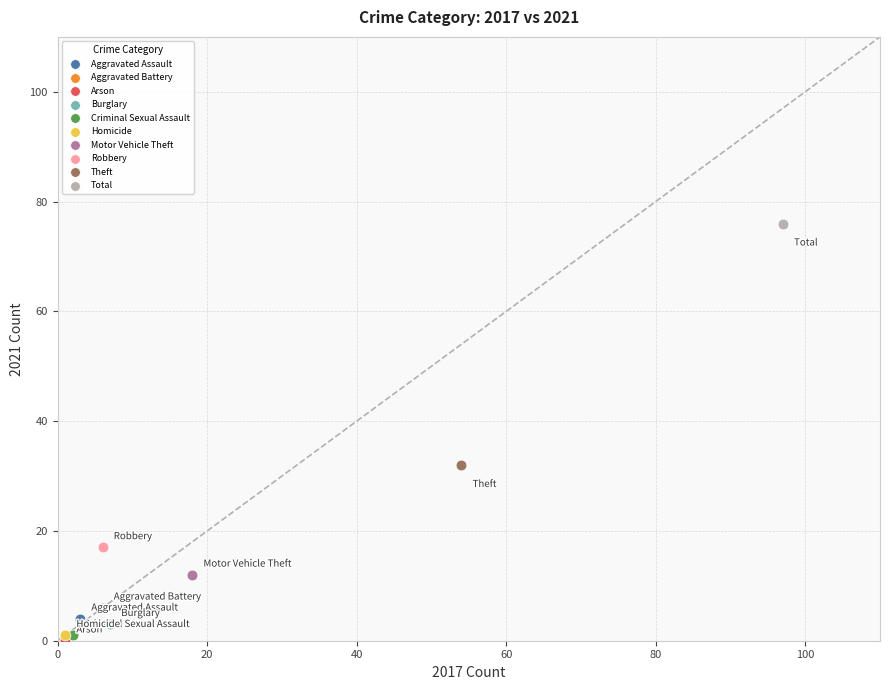

What are all the series names shown in the legend?

Aggravated Assault, Aggravated Battery, Arson, Burglary, Criminal Sexual Assault, Homicide, Motor Vehicle Theft, Robbery, Theft, Total